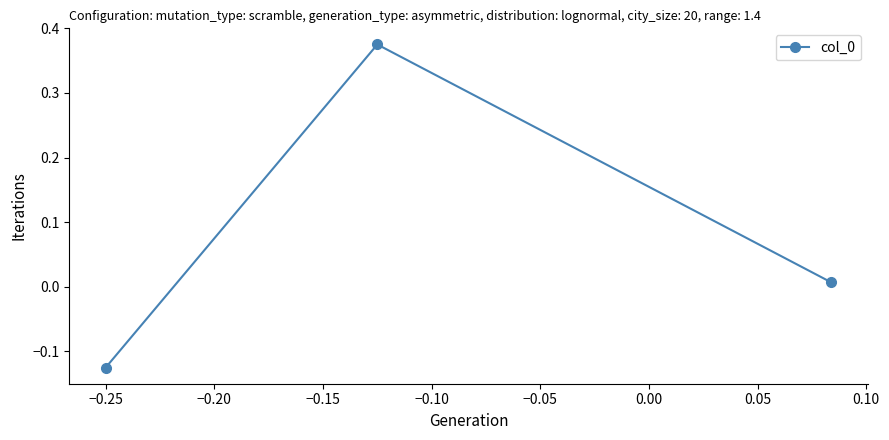

What is the average value?

0.1